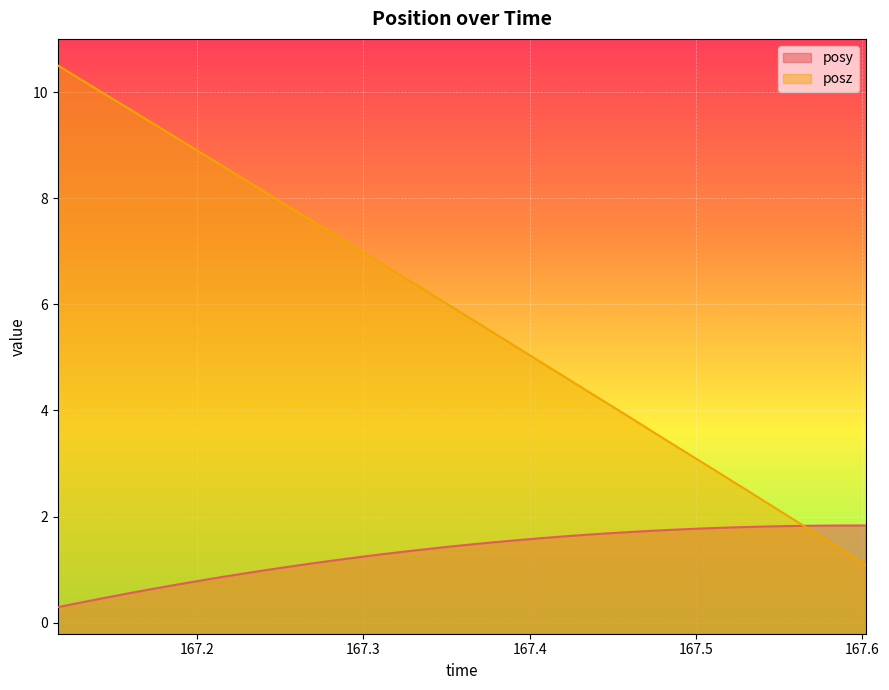

What is the sum of the posz values at 167.5047 and 167.1298?

13.2